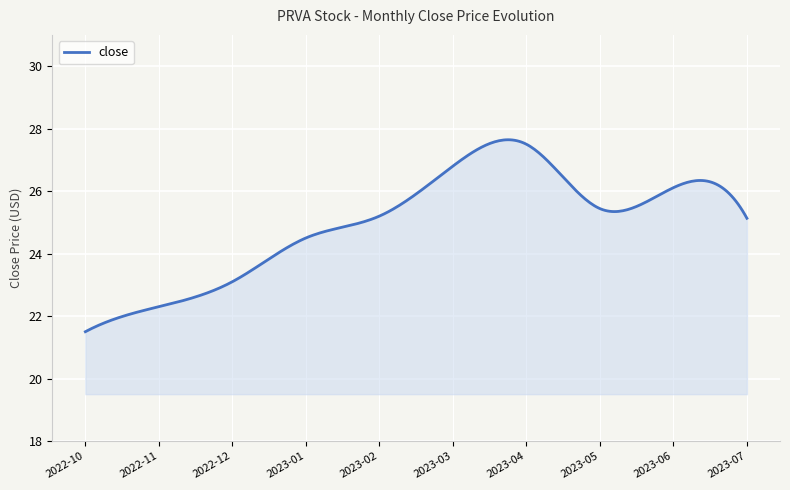

What is the maximum value shown in the chart?

27.6